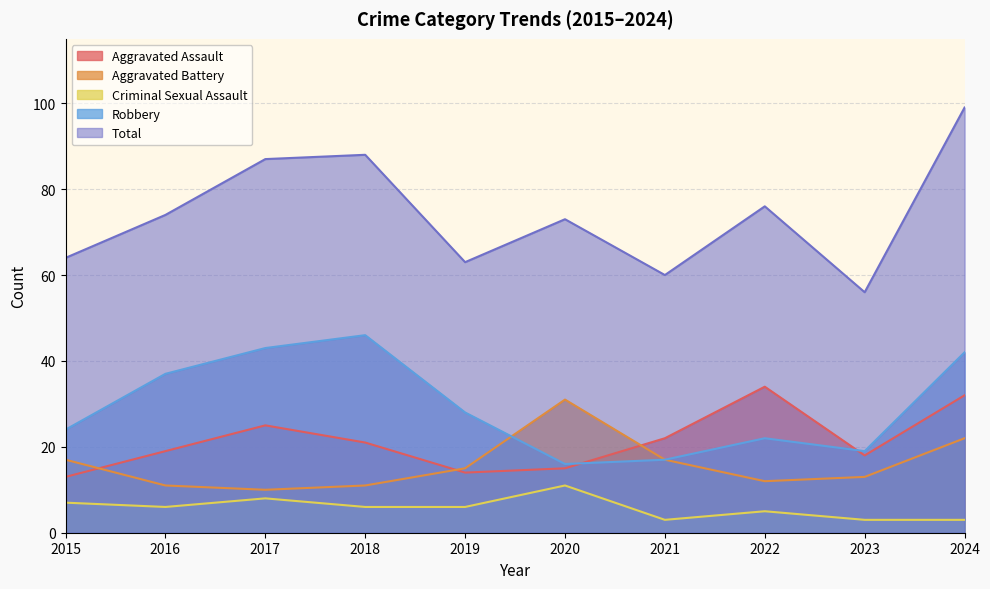

True or false: Total and Criminal Sexual Assault cross at least once.

False